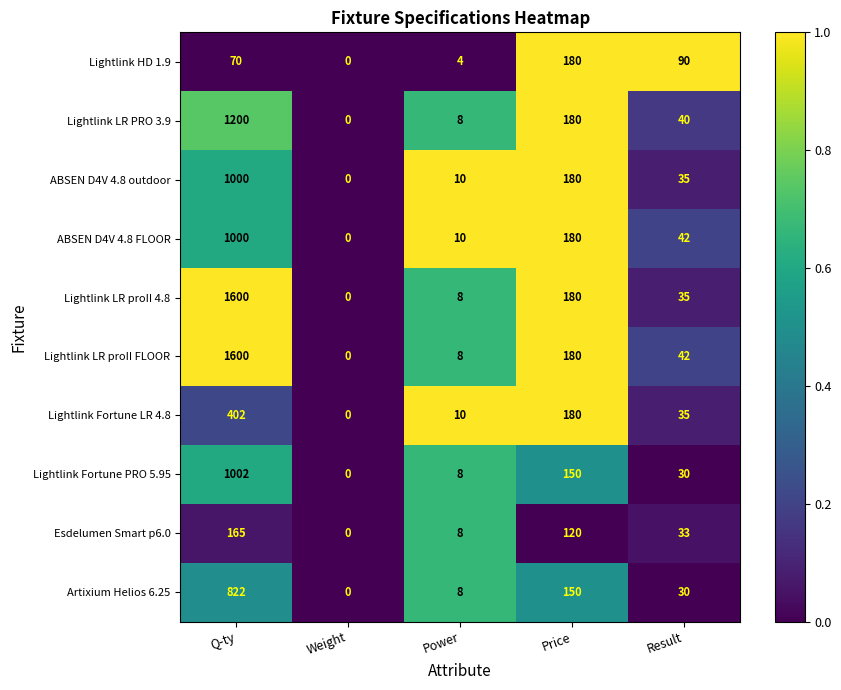

What is the spread (max minus min) of values at Result?

60